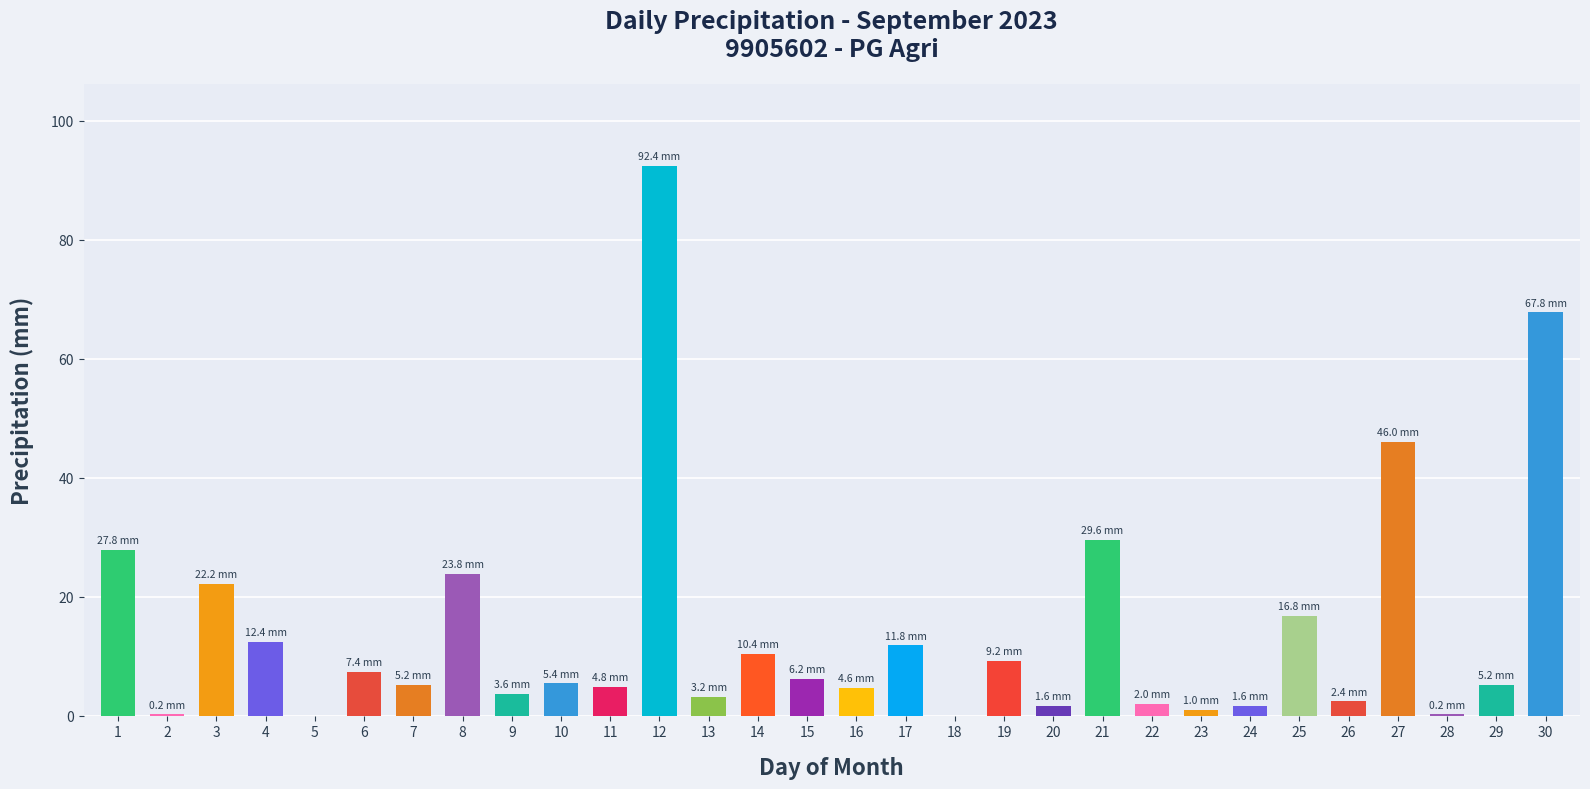

What is the ratio of the value at 30 to the value at 13?

21.2